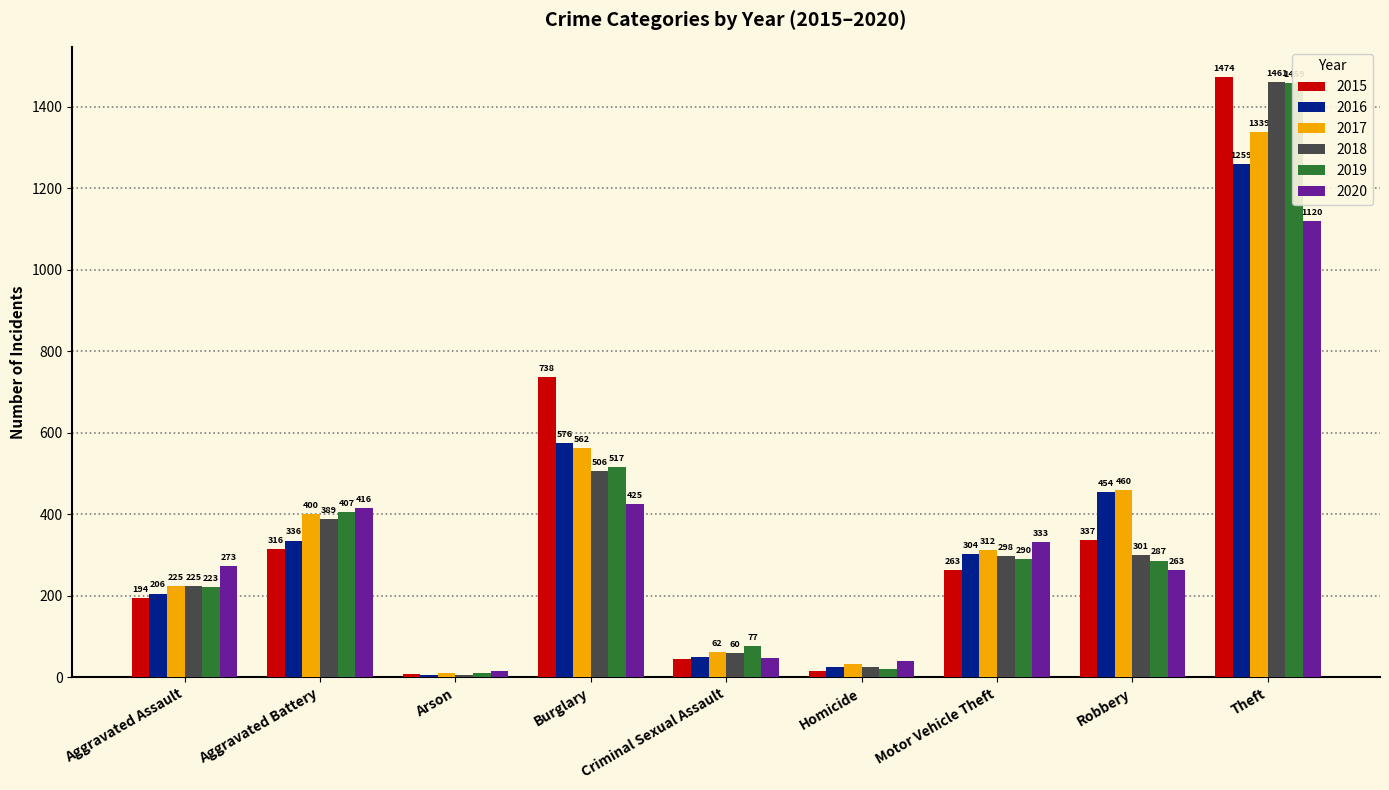

Where is 2018 nearest to the value 734?

Burglary